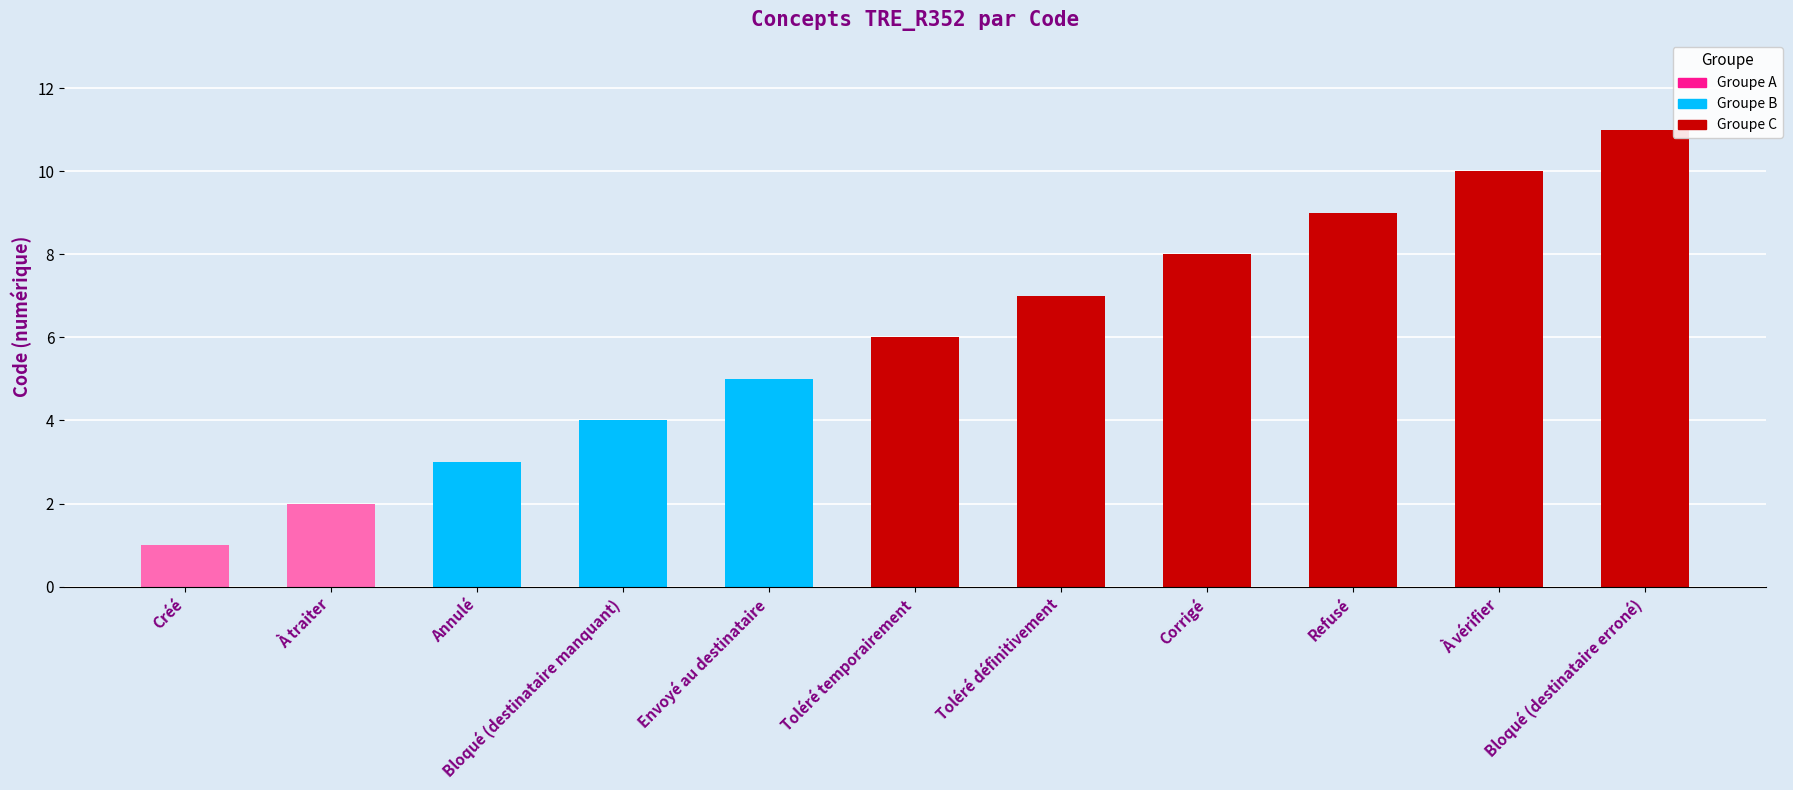

List the labels in order of value, largest first.

Bloqué (destinataire erroné), À vérifier, Refusé, Corrigé, Toléré définitivement, Toléré temporairement, Envoyé au destinataire, Bloqué (destinataire manquant), Annulé, À traiter, Créé